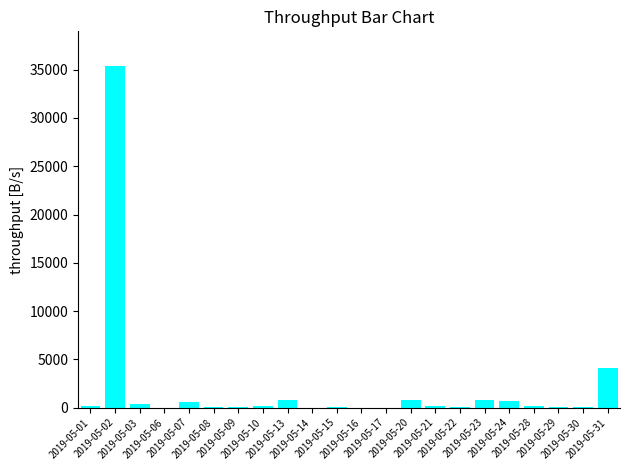

At which label does the data first exceed 150?

2019-05-01